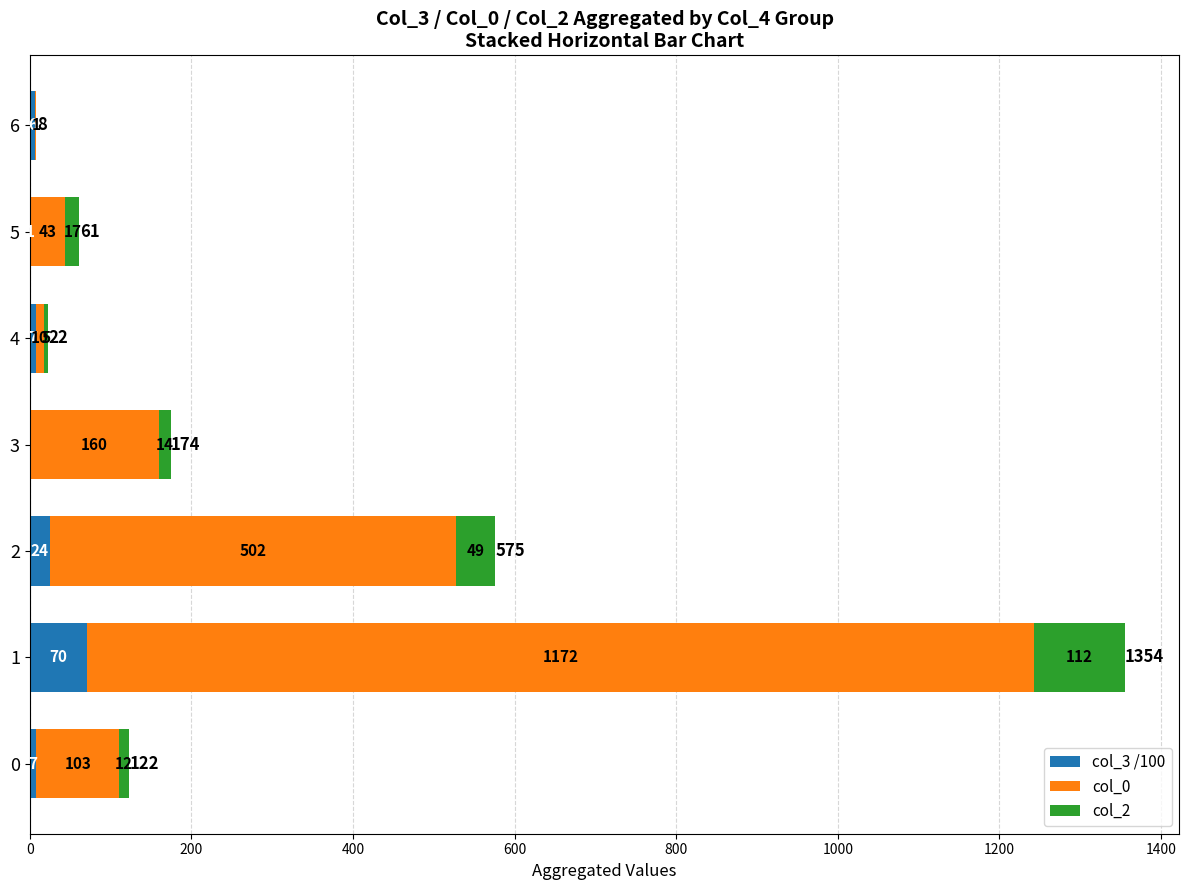

What are all the series names shown in the legend?

col_3 /100, col_0, col_2